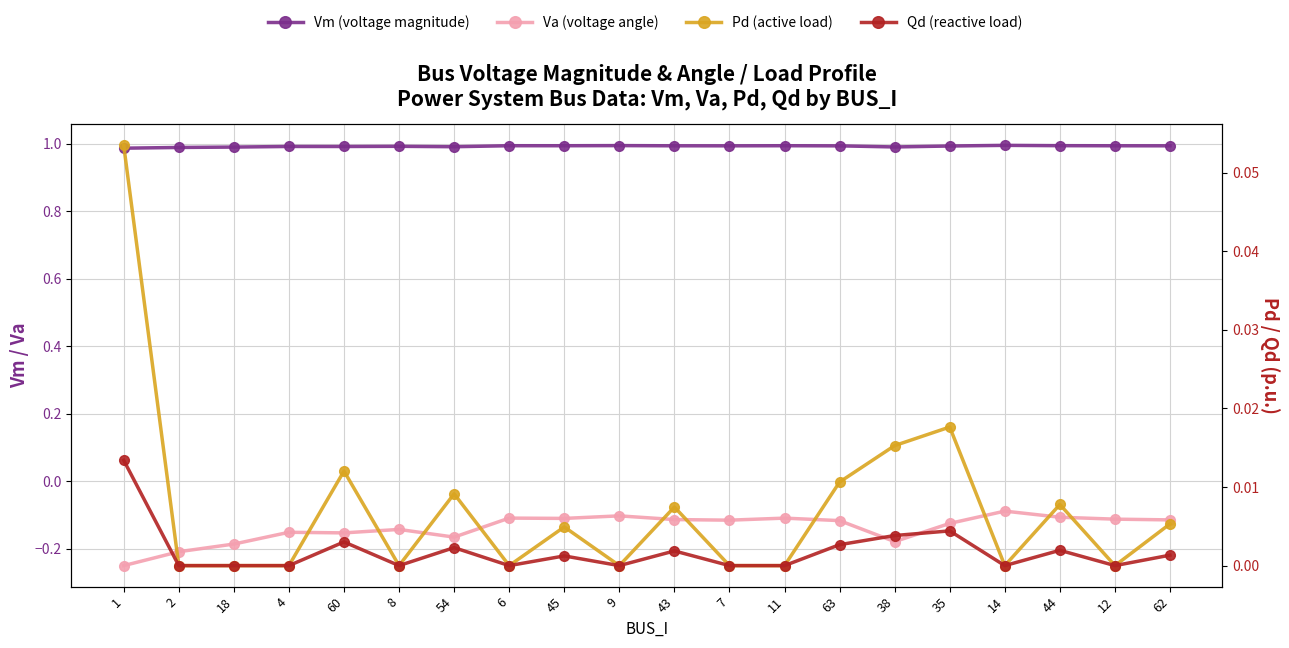

What is the maximum value shown in the chart?

1.0